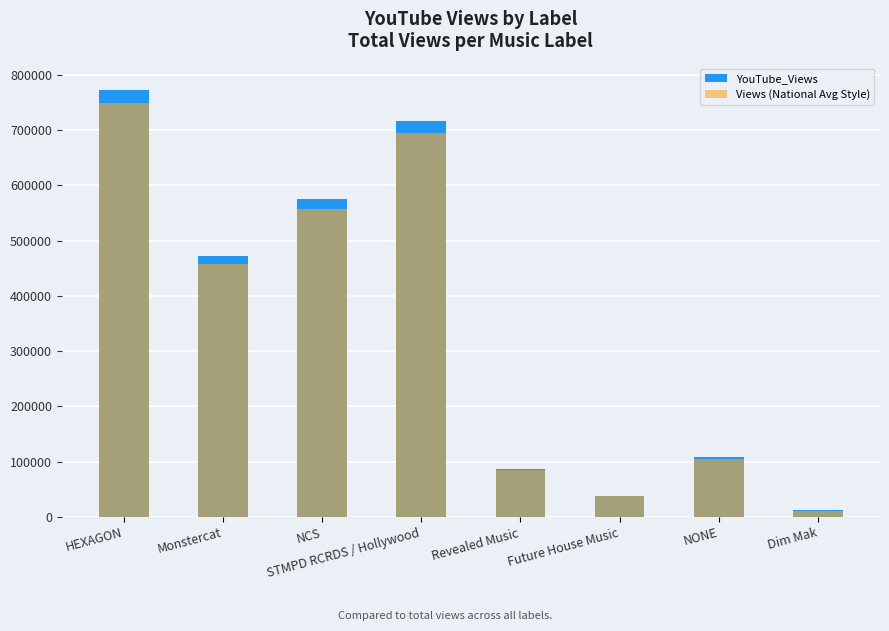

Which series has the largest range (max minus min)?

YouTube_Views